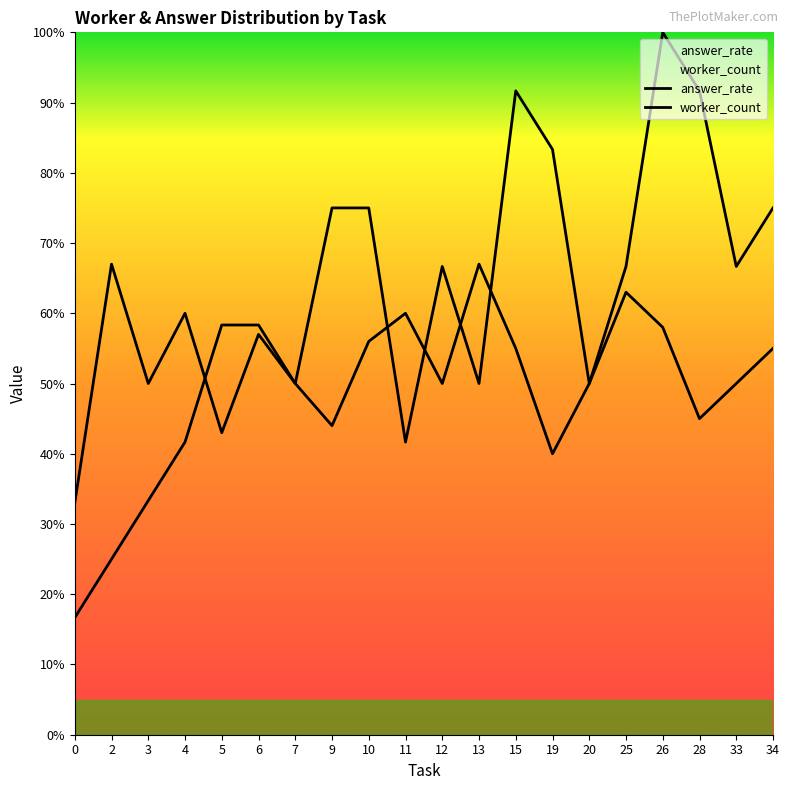

Between 3 and 33, which series saw the biggest shift?

worker_count